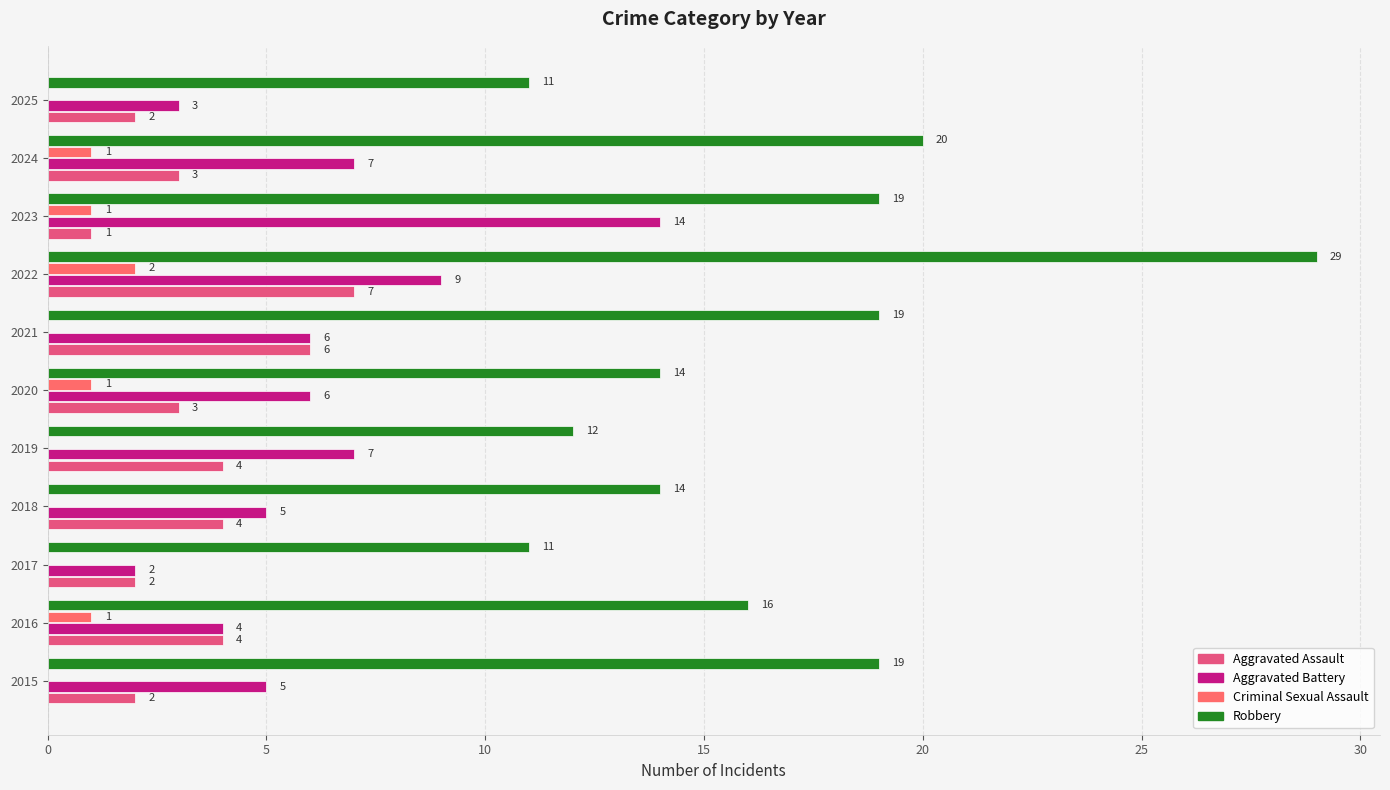

List the series in order of their peak value, highest first.

Robbery, Aggravated Battery, Aggravated Assault, Criminal Sexual Assault